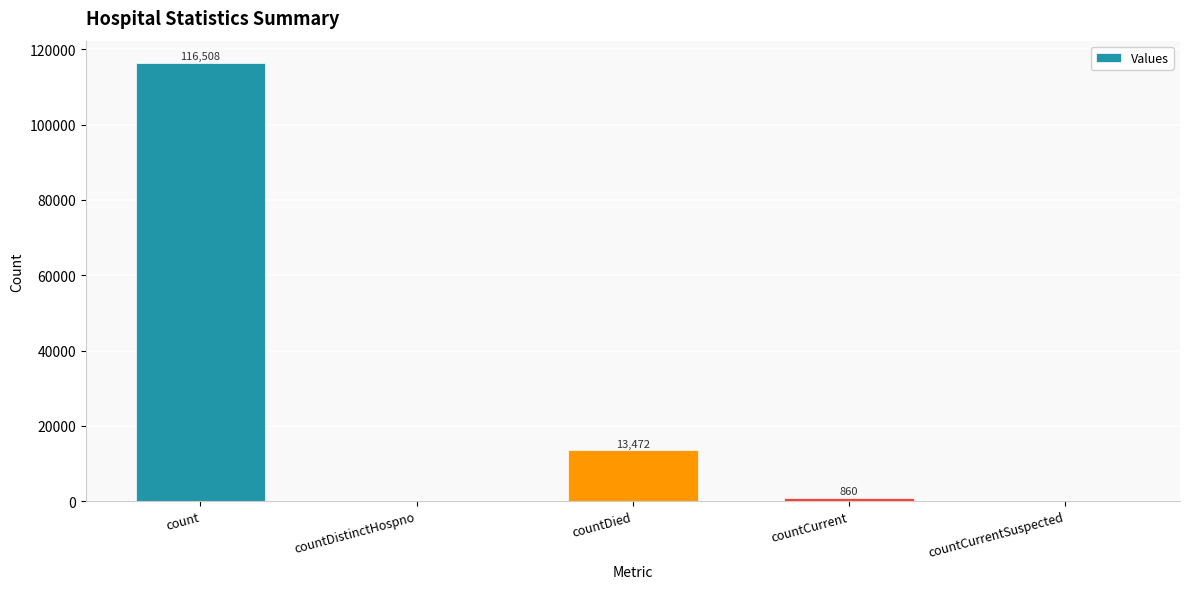

Which category has the highest value across all series?

count